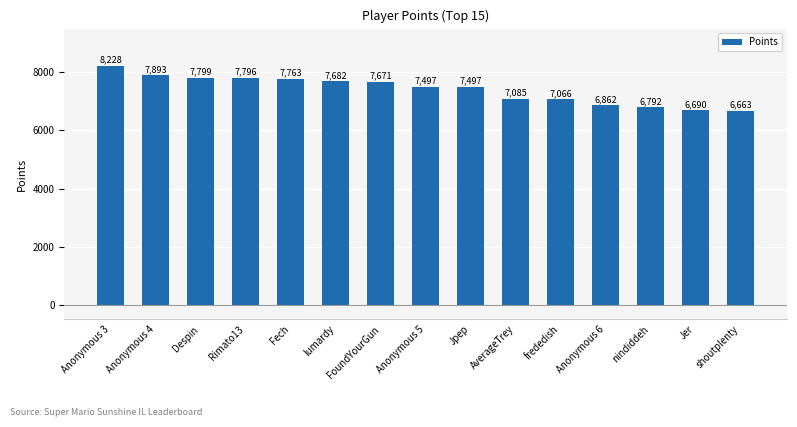

At which label does the data first exceed 7497?

Anonymous 3